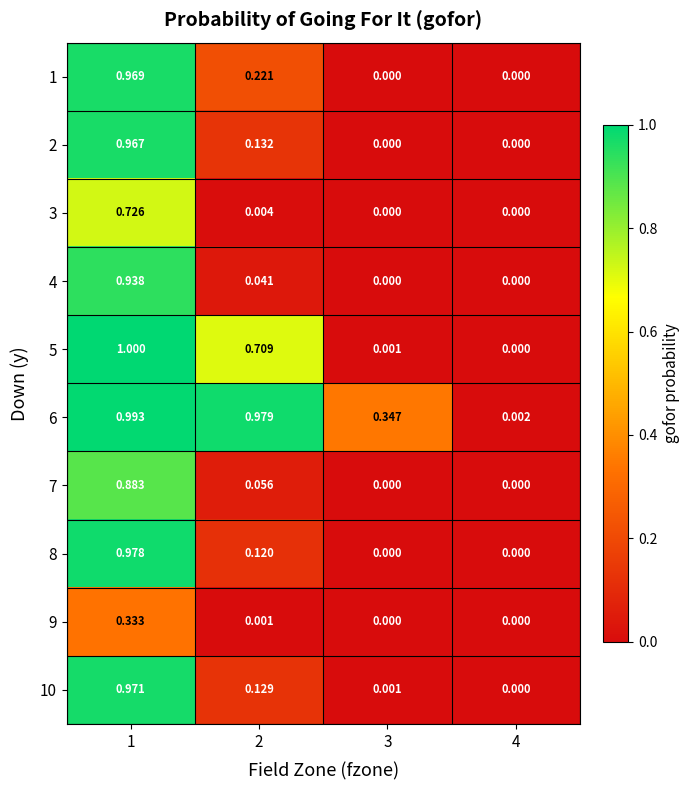

Is the value of 7 at 1 greater than the value of 4 at 4?

Yes